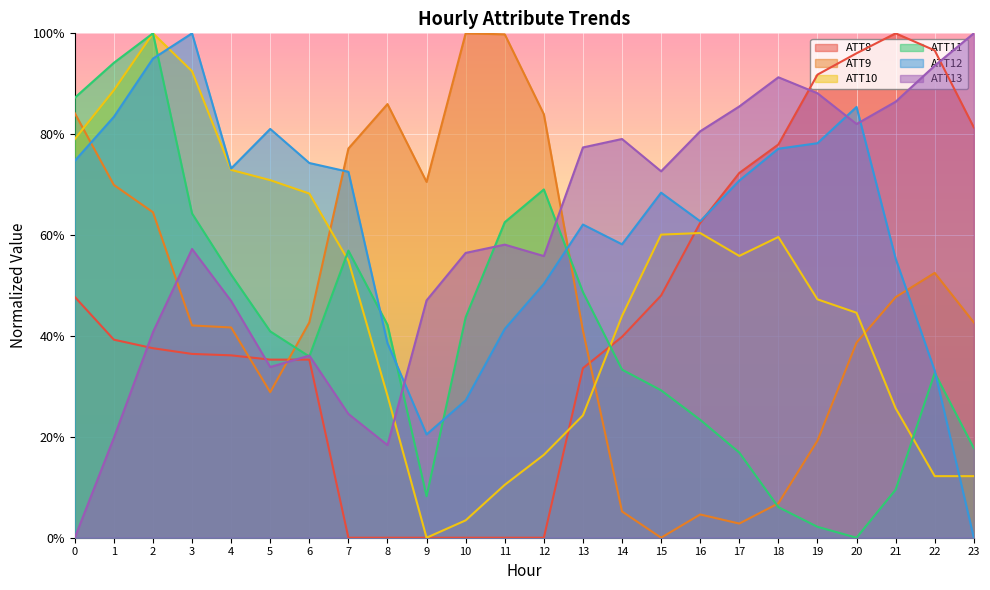

Between which two adjacent categories do ATT11 and ATT10 first intersect?

6 and 7